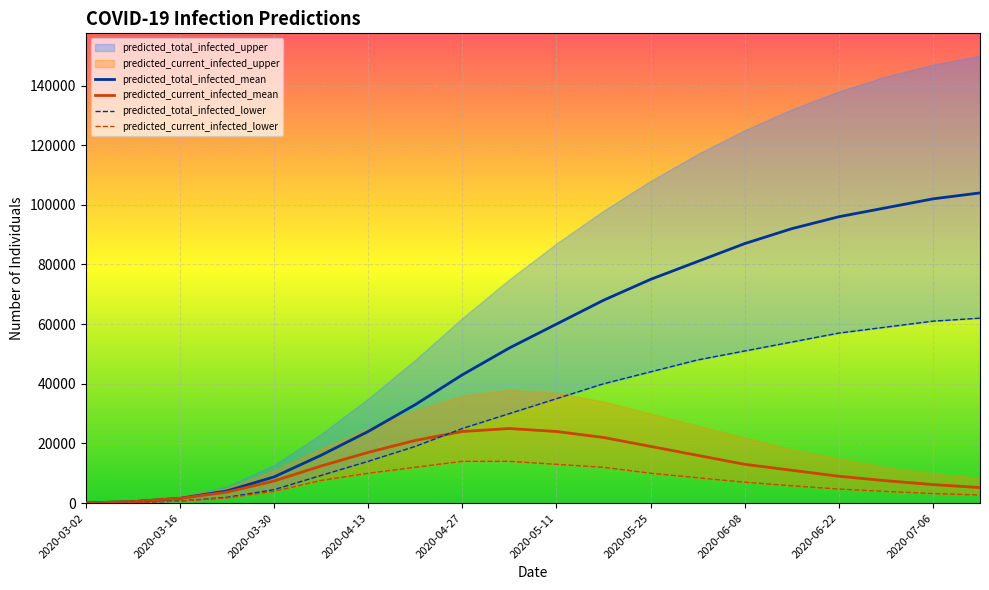

What is the highest value of the predicted_current_infected_mean series?

25000